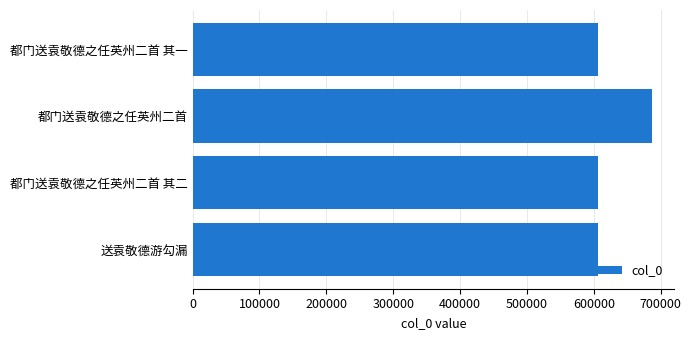

Which has a higher value, 都门送袁敬德之任英州二首 其一 or 都门送袁敬德之任英州二首?

都门送袁敬德之任英州二首